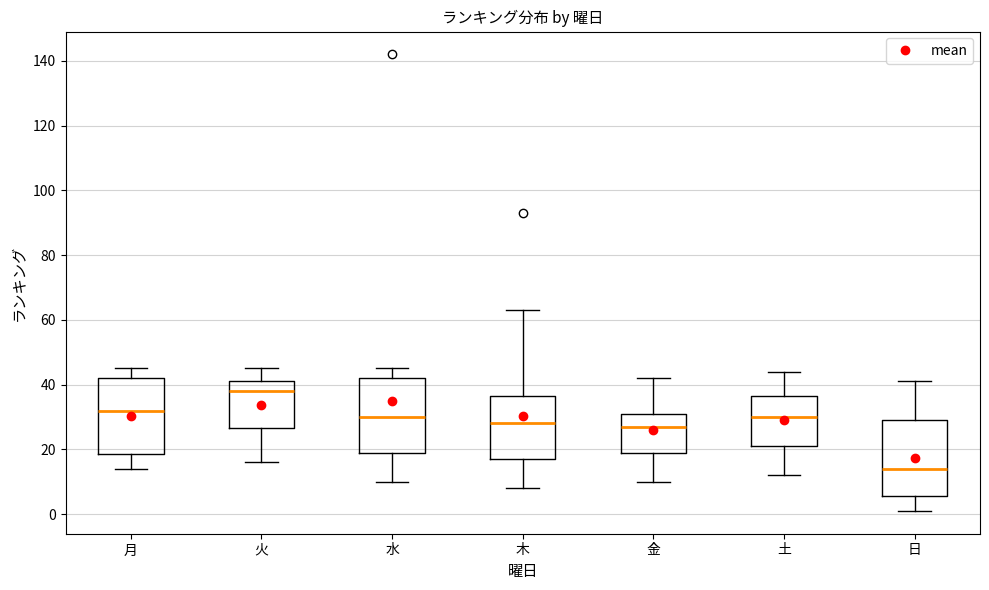

Reading left to right, read every box against the y-axis: the position of its median line, the range the box covers, and the ends of its whiskers. The values are not printed on the chart, so give them approximately, as read against the axis.

月: median 32, box 18 to 42, whiskers 14 to 46
火: median 38, box 26 to 42, whiskers 16 to 46
水: median 30, box 20 to 42, whiskers 10 to 46
木: median 28, box 18 to 36, whiskers 8 to 64
金: median 28, box 20 to 32, whiskers 10 to 42
土: median 30, box 22 to 36, whiskers 12 to 44
日: median 14, box 6 to 30, whiskers 2 to 42